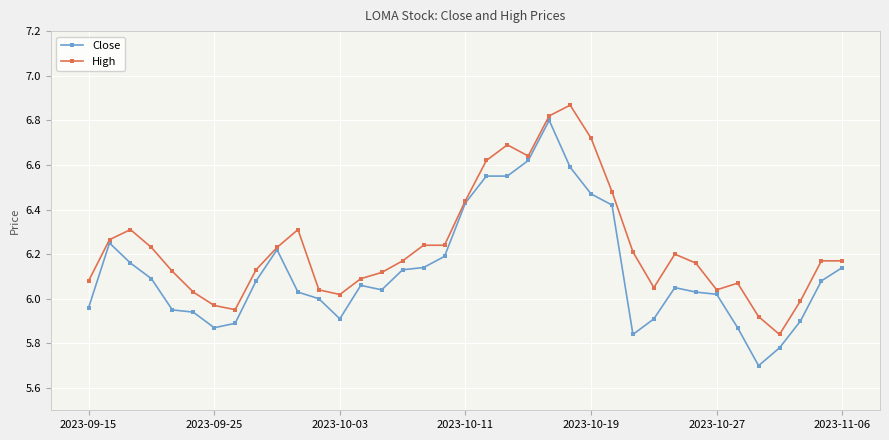

How many data points does each series have?

37